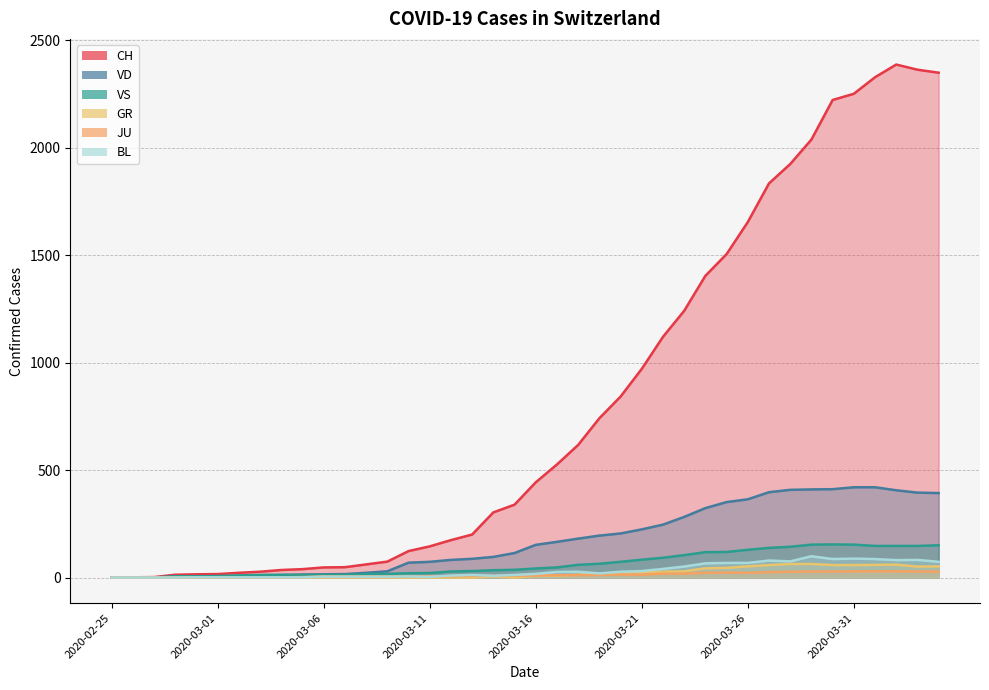

Which has a higher value, 2020-03-08 or 2020-02-26?

2020-03-08